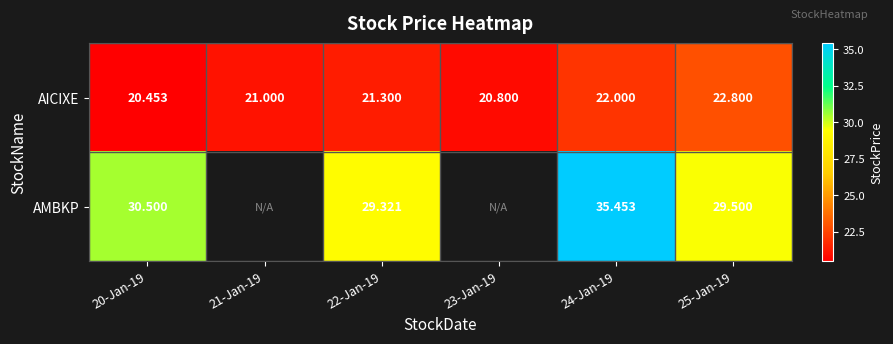

At which category is the sum across all series the highest?

24-Jan-19